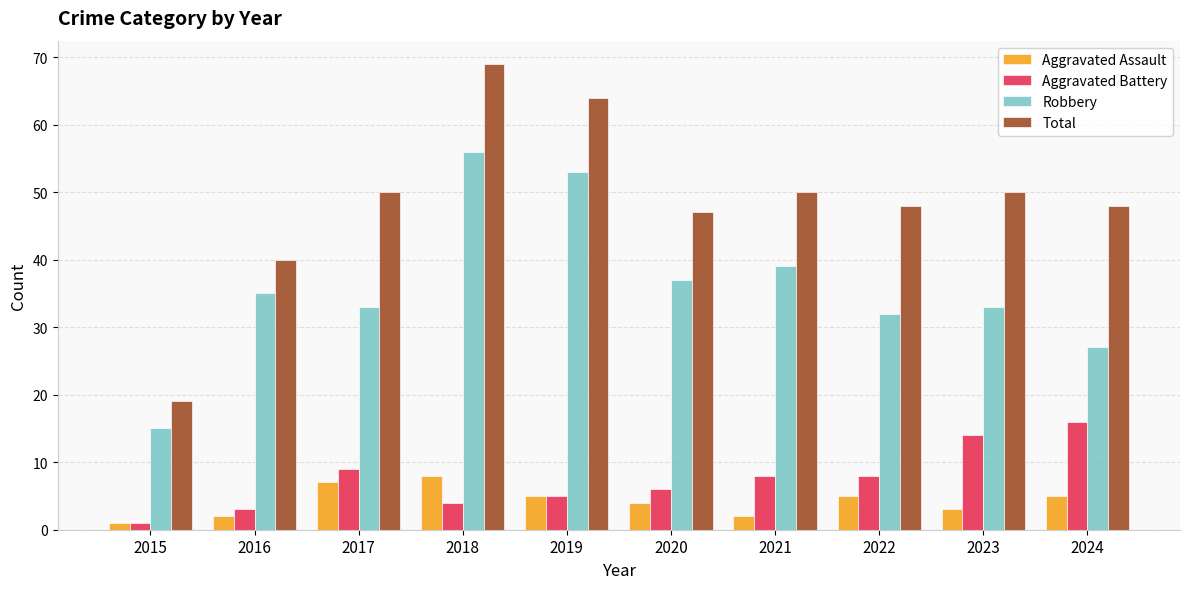

At which label is Robbery closest to 35?

2016